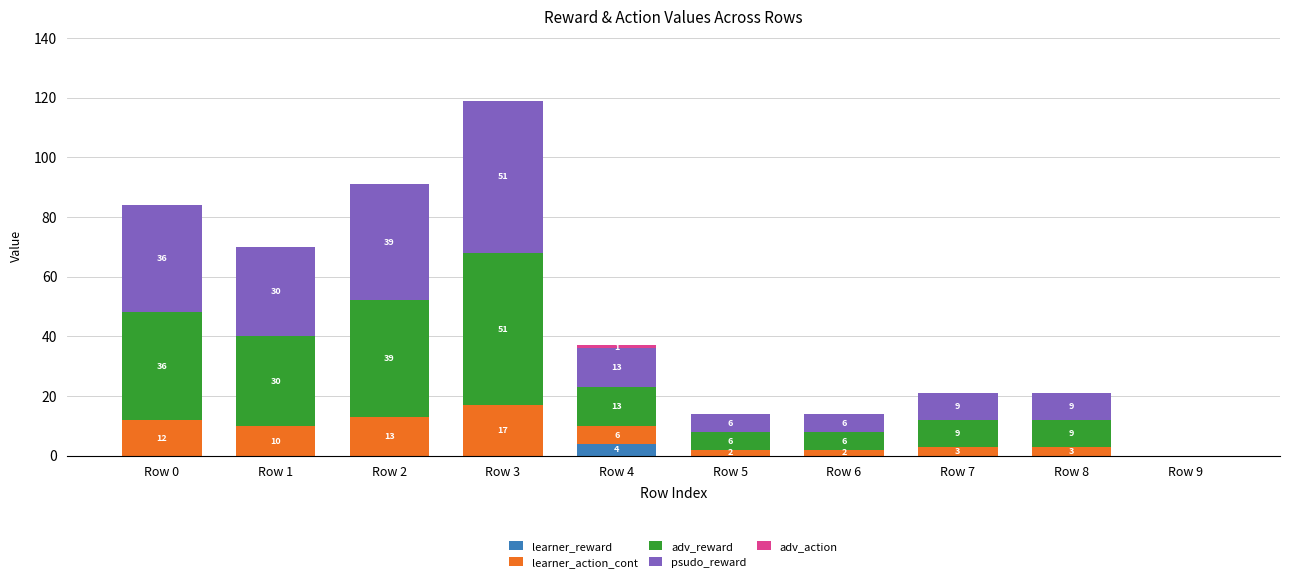

What is the total value across all series at Row 3?

119.0